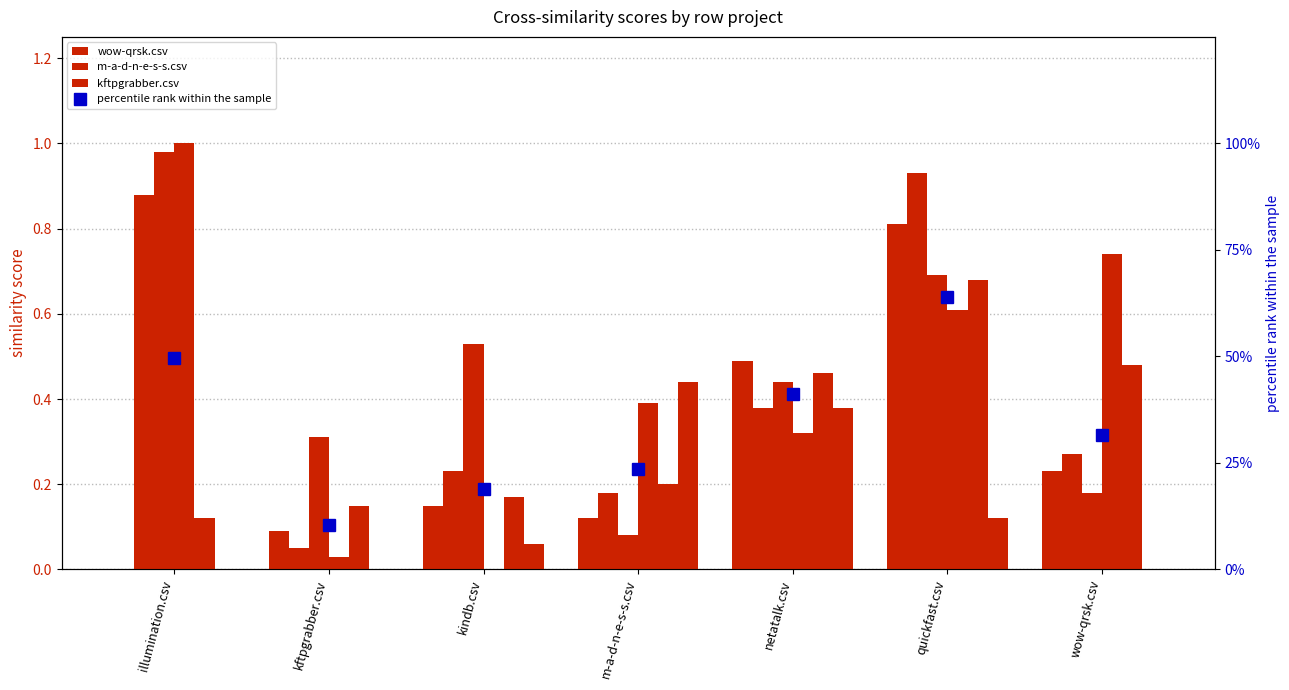

How many categories are shown in the chart?

7